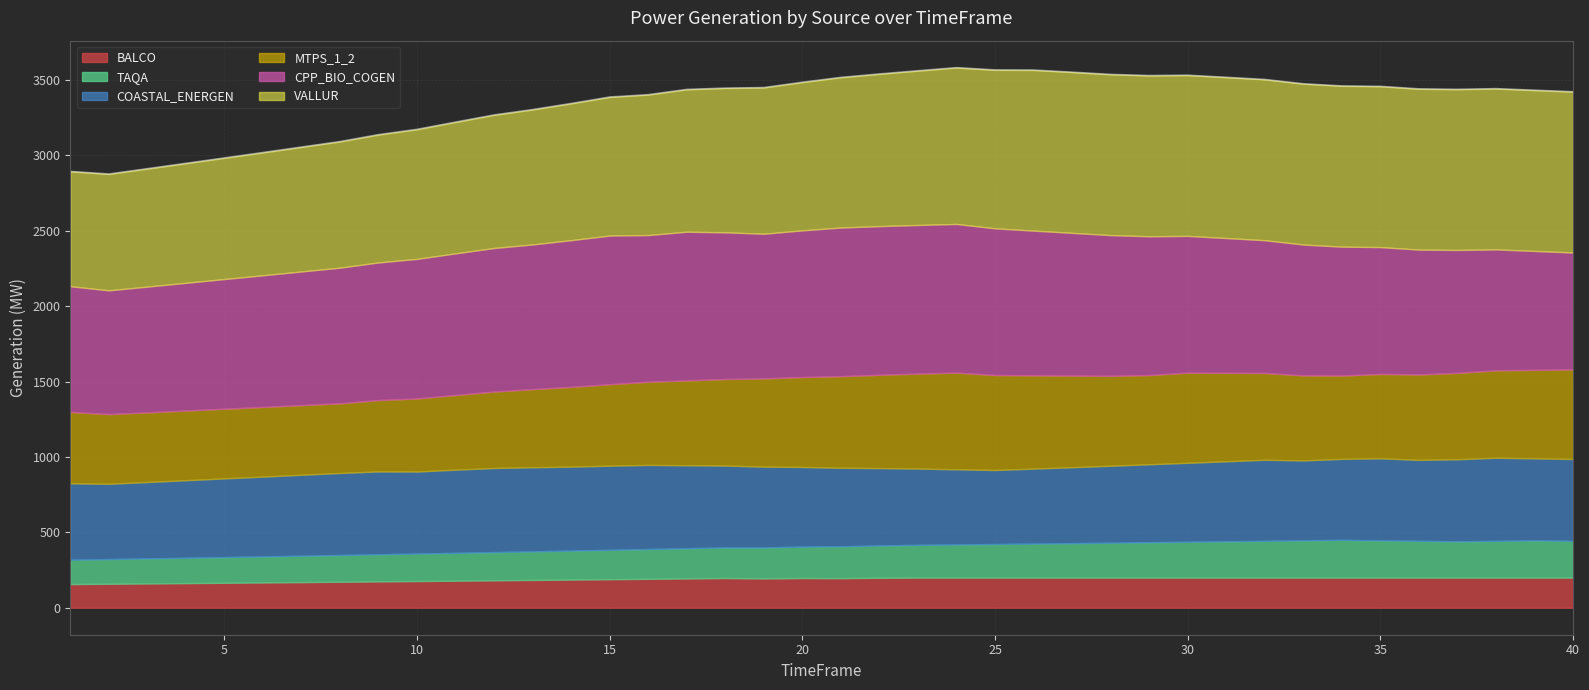

What is the average value of the BALCO series?

188.9